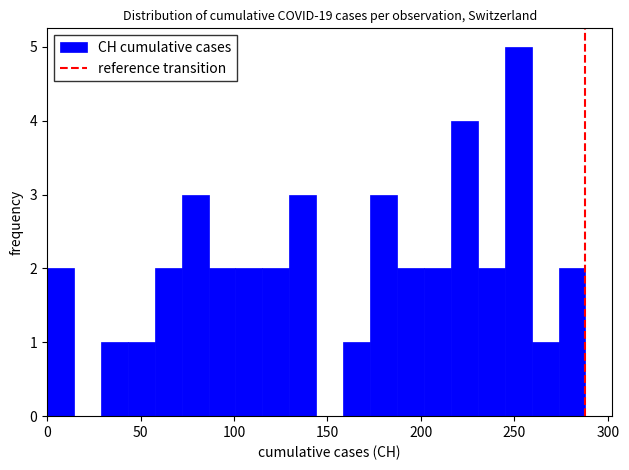

Read against the x-axis, roughly where is the centre of the tallest bar?

250